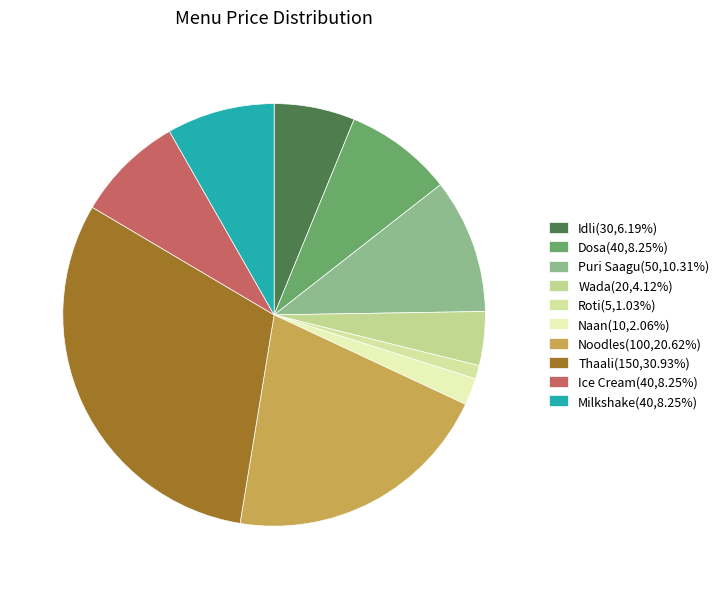

True or false: Noodles accounts for 28% of the total.

False